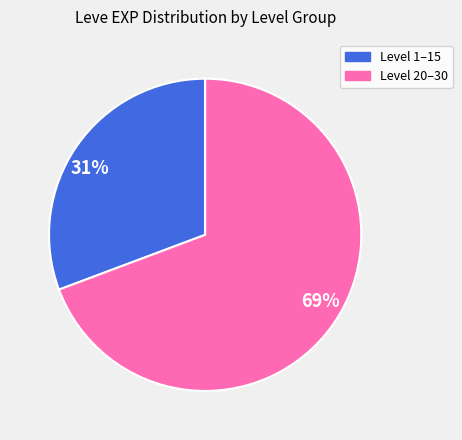

To the nearest percent, what is the average slice percentage?

50%